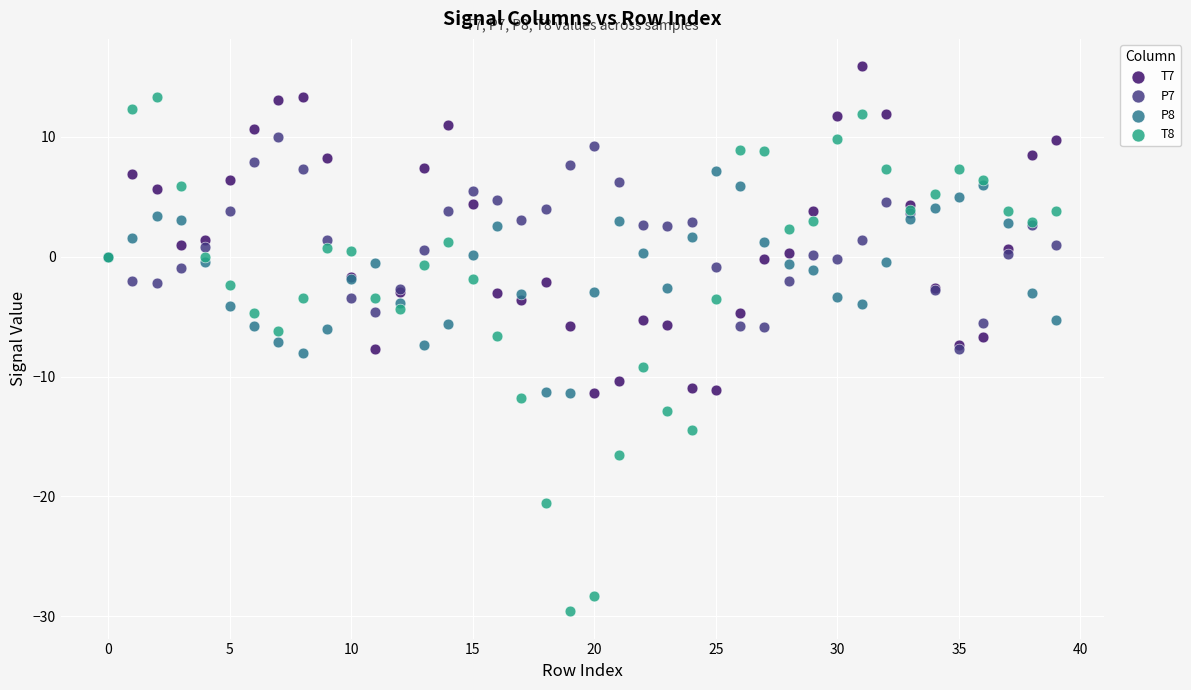

What are all the series names shown in the legend?

T7, P7, P8, T8